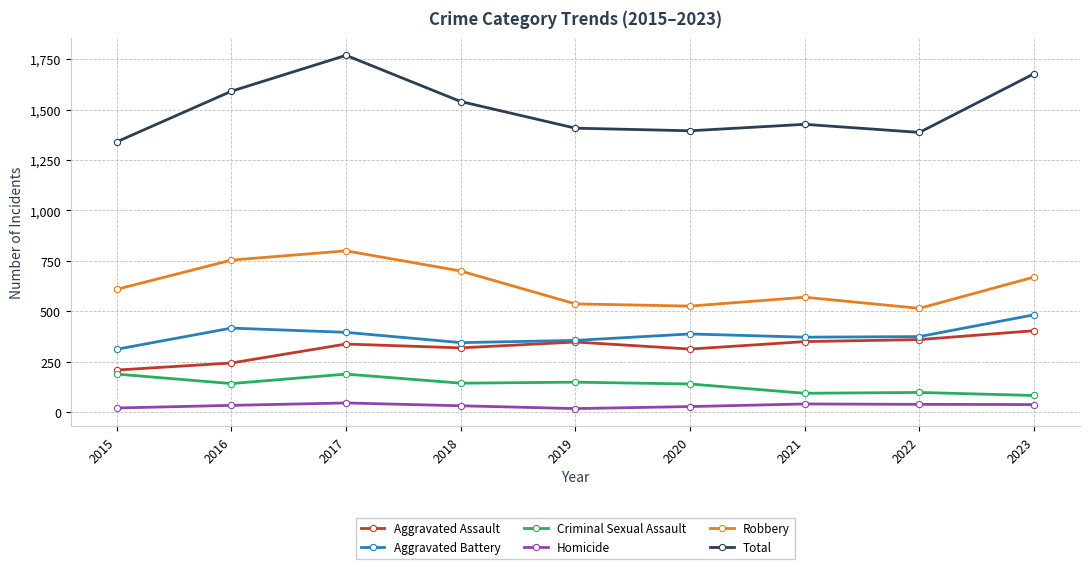

What is the sum of all Aggravated Battery values?

3444